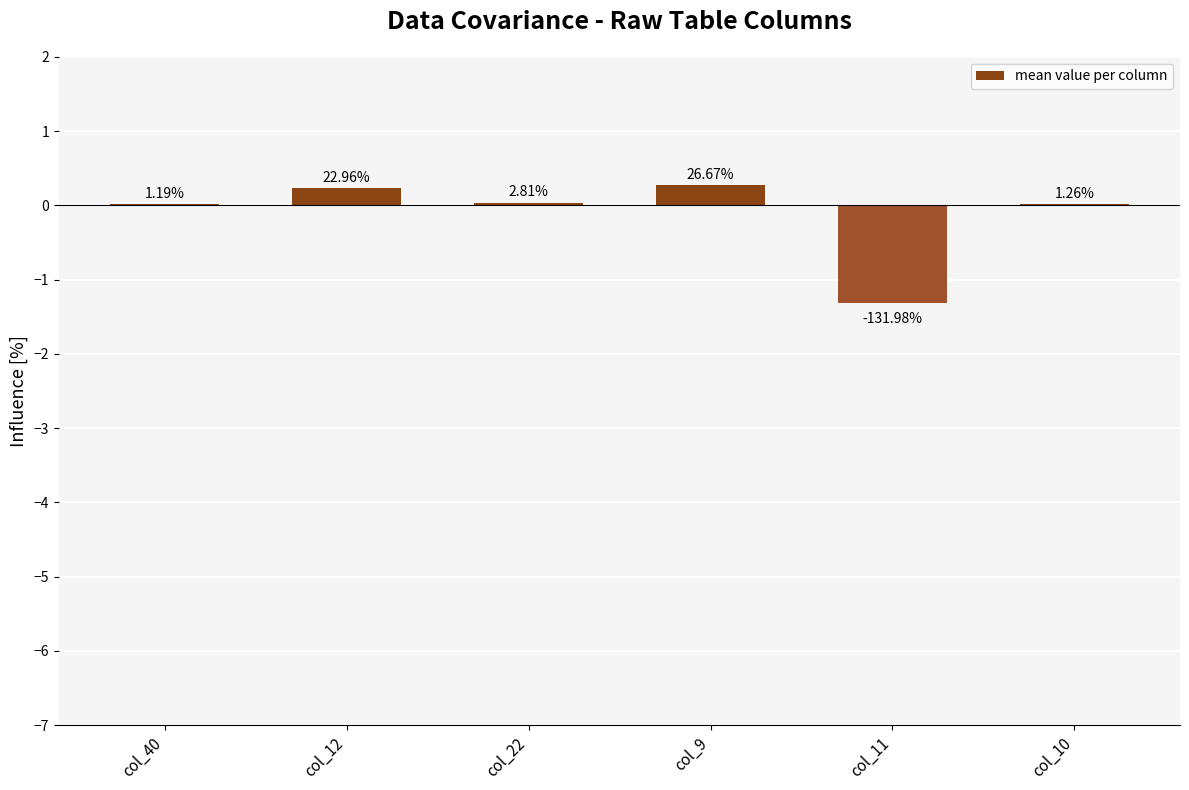

Is it true that the value at col_12 is 0.2?

True